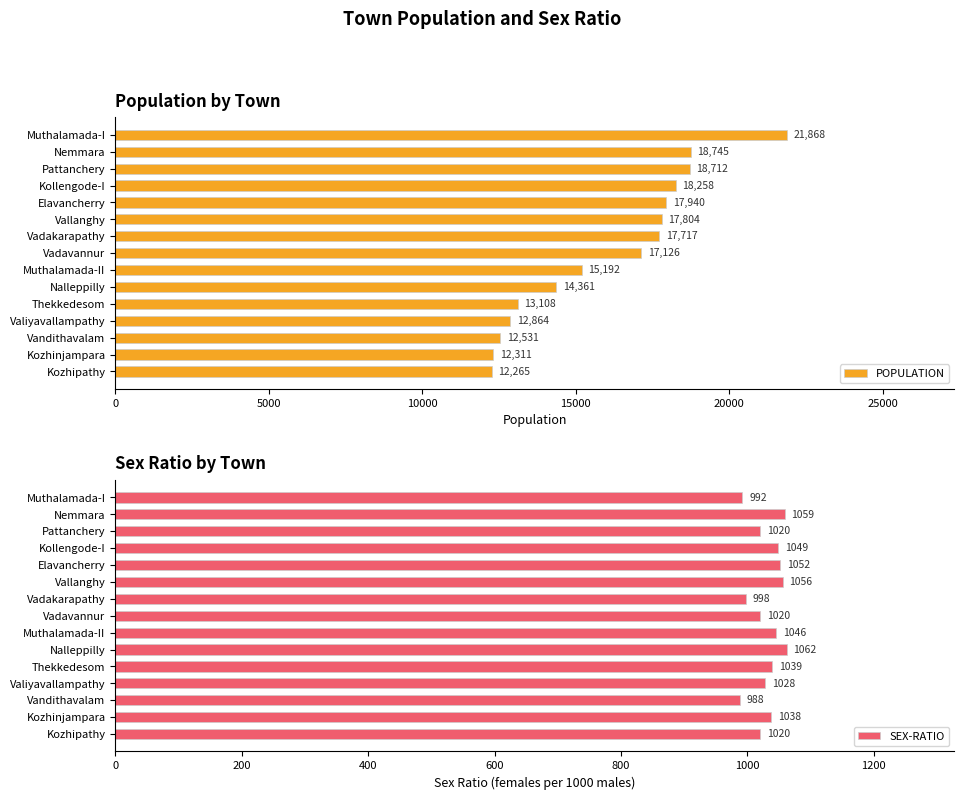

True or false: SEX-RATIO has a value of 1028 at Valiyavallampathy.

True